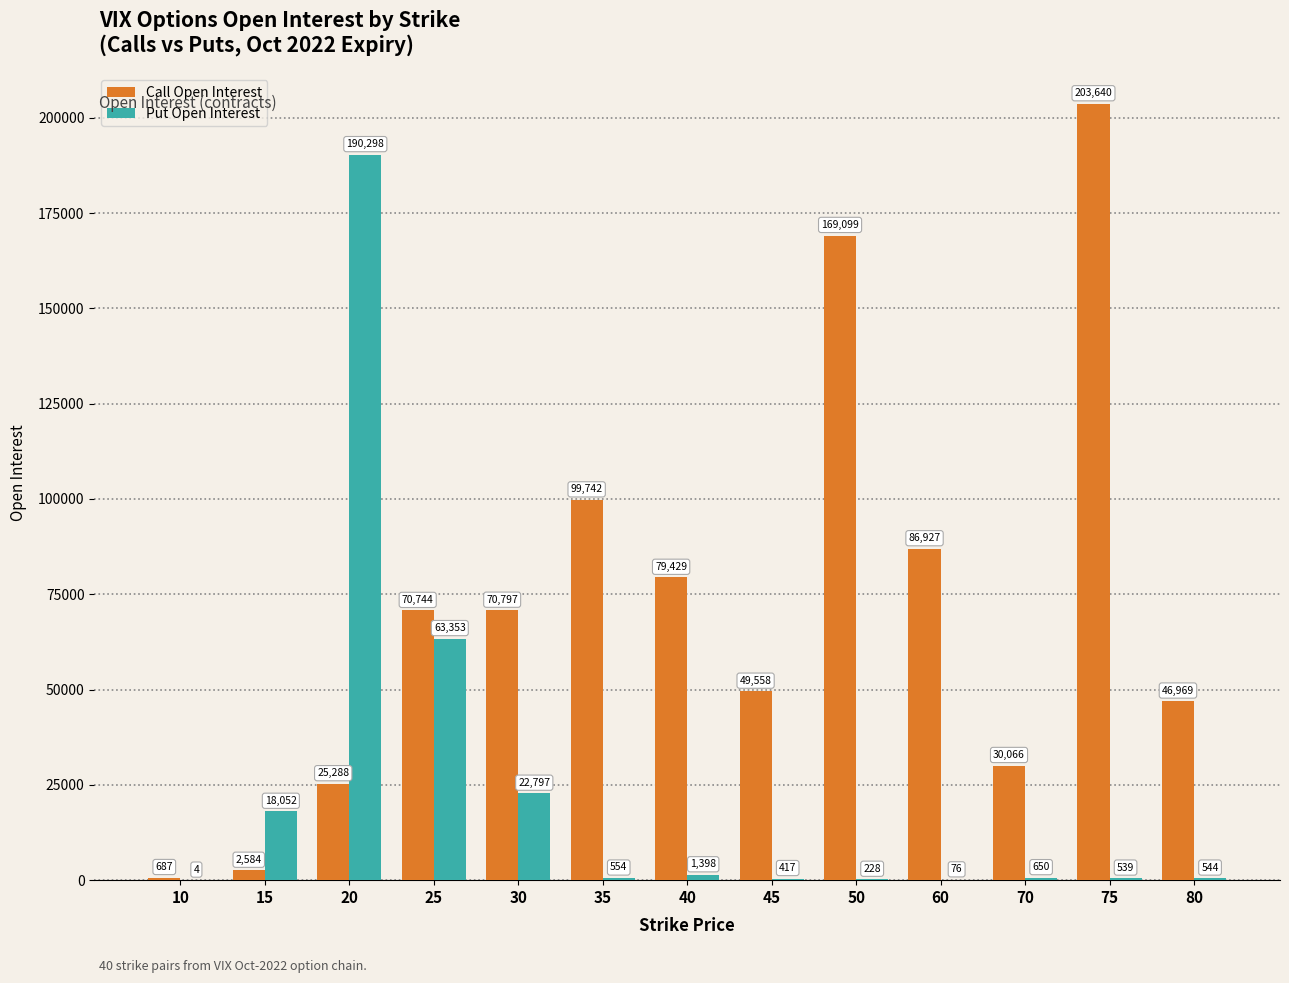

Are the bars grouped side by side (vs. stacked)?

Yes